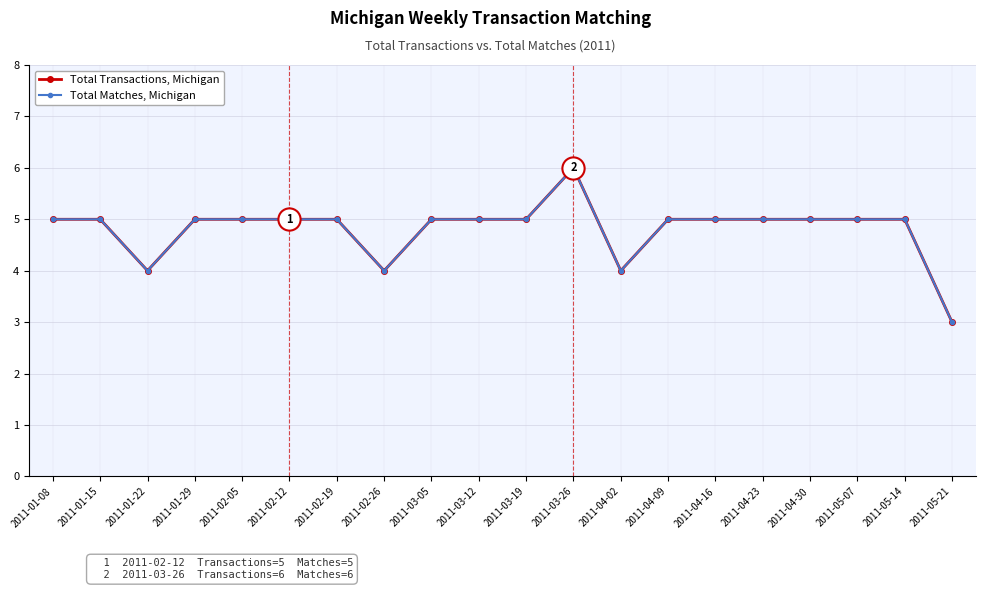

Which series has the largest range (max minus min)?

Total Transactions, Michigan